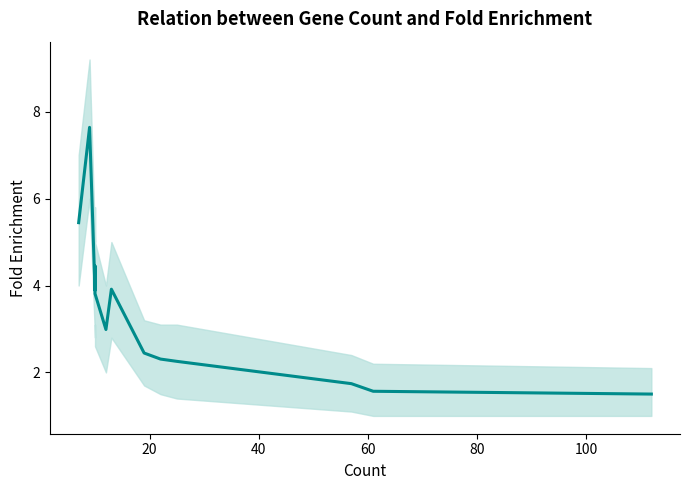

Does the chart display data point markers on the line(s)?

No